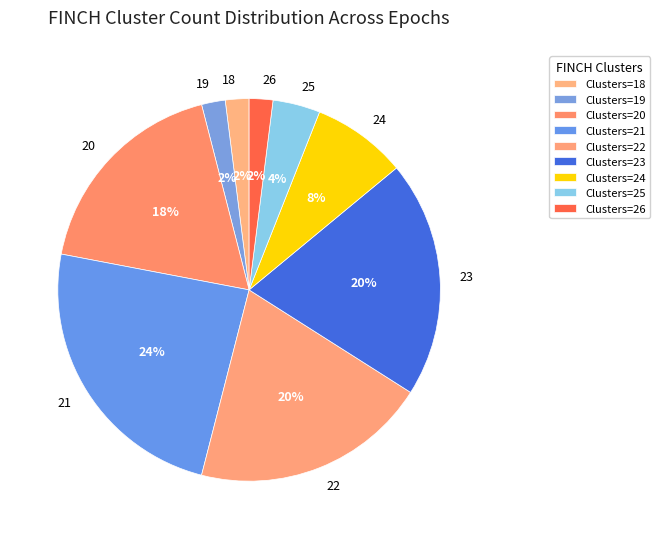

Do 25 and 22 together represent more than half of the pie?

No